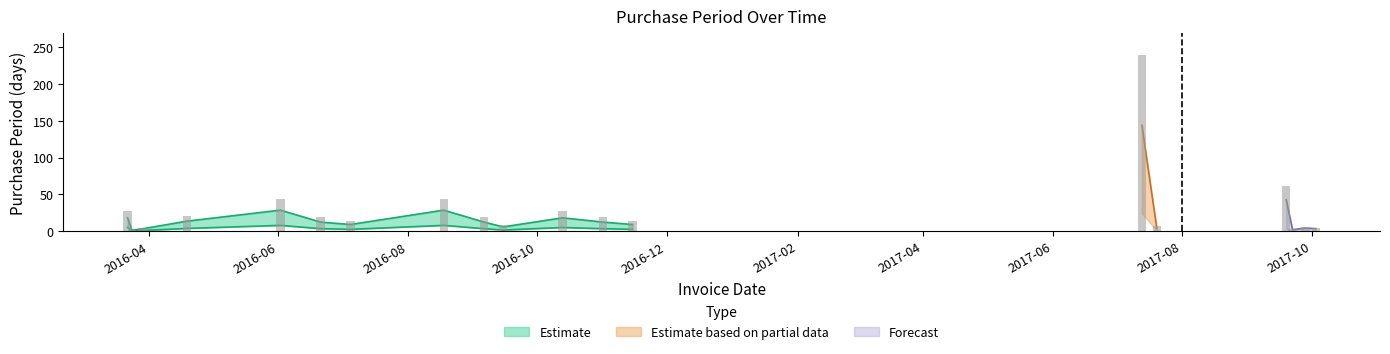

How many data points are above 19?

7